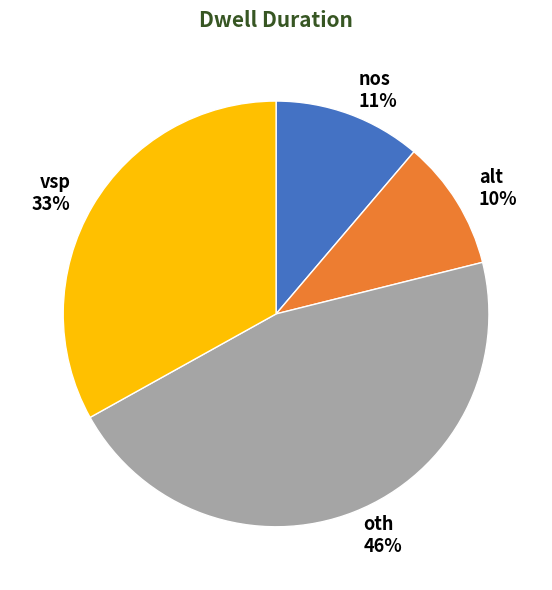

True or false: nos accounts for 21% of the total.

False